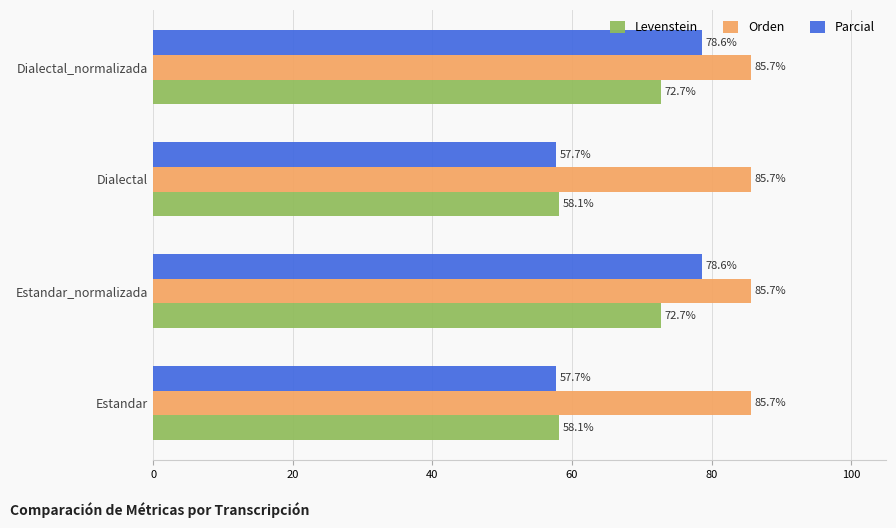

What is the total value across all series at Dialectal?

201.5